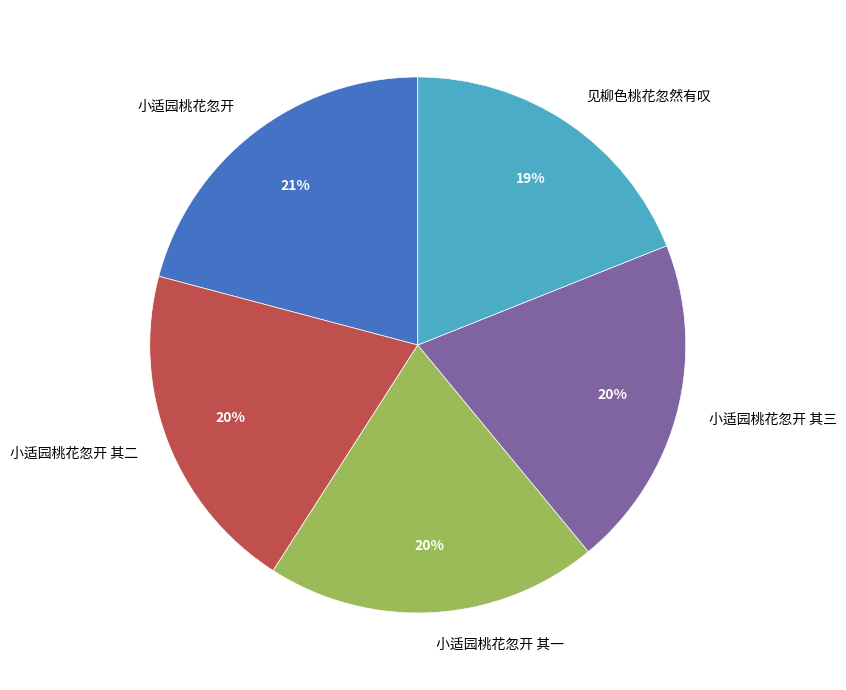

Which category has the biggest portion of the pie?

小适园桃花忽开